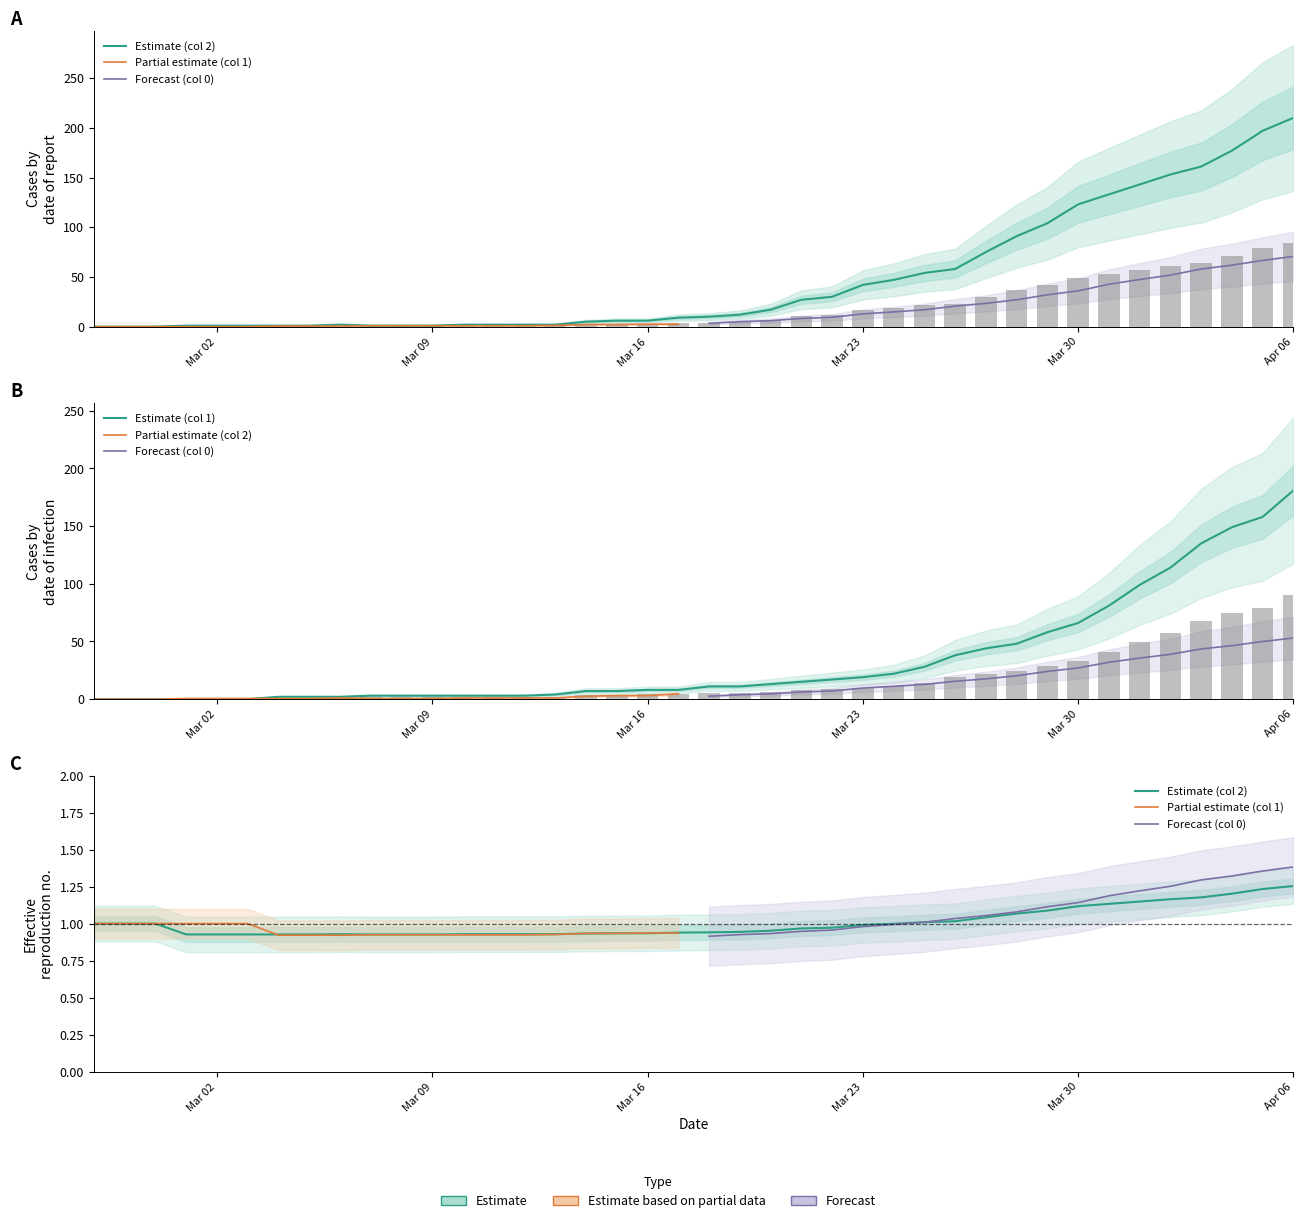

Which category has the lowest value in the 1 series?

Mar 02